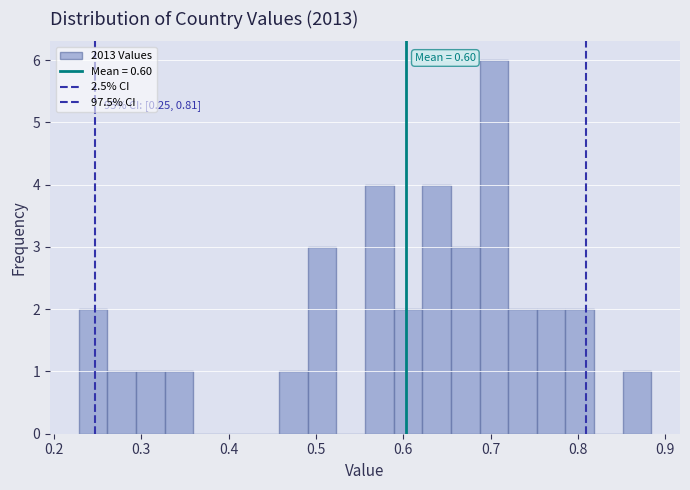

Around what value on the x-axis is the tallest bar? Give the approximate position of its centre, as read against the axis.

0.70